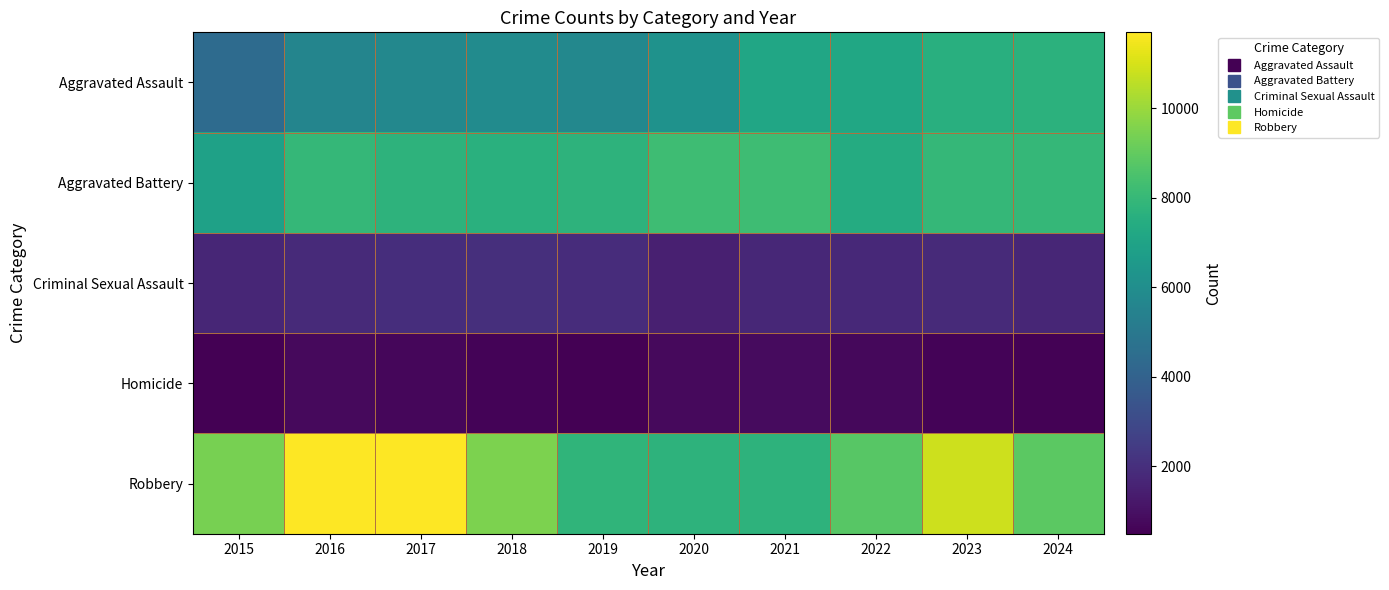

Which has a higher value, 2019 or 2016?

2019